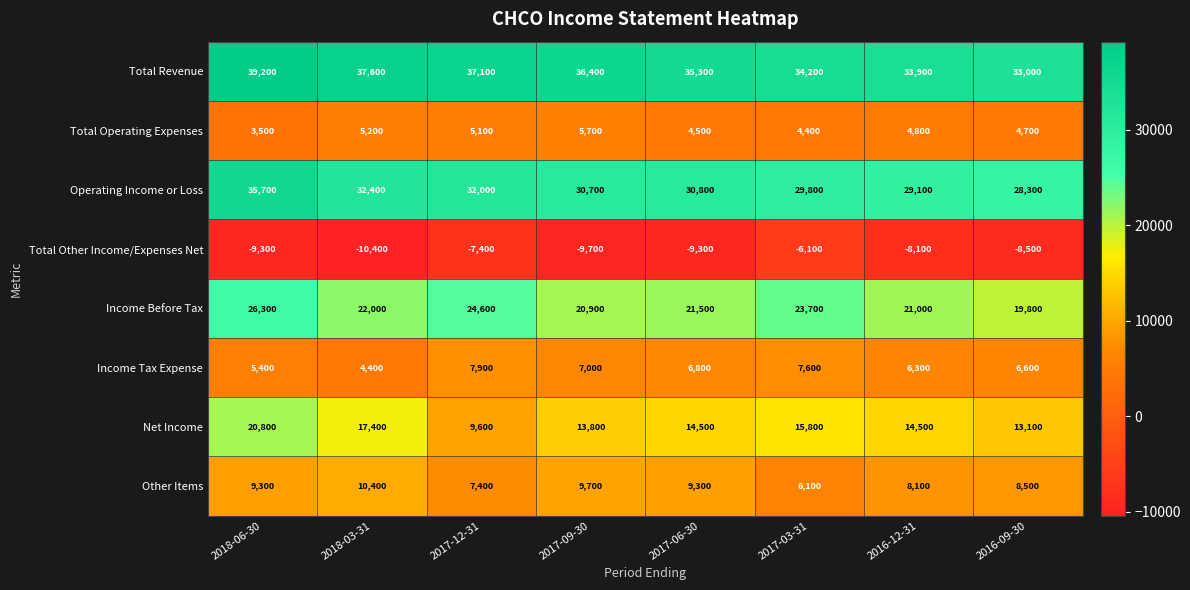

What is the total value across all series at 2017-09-30?

114500